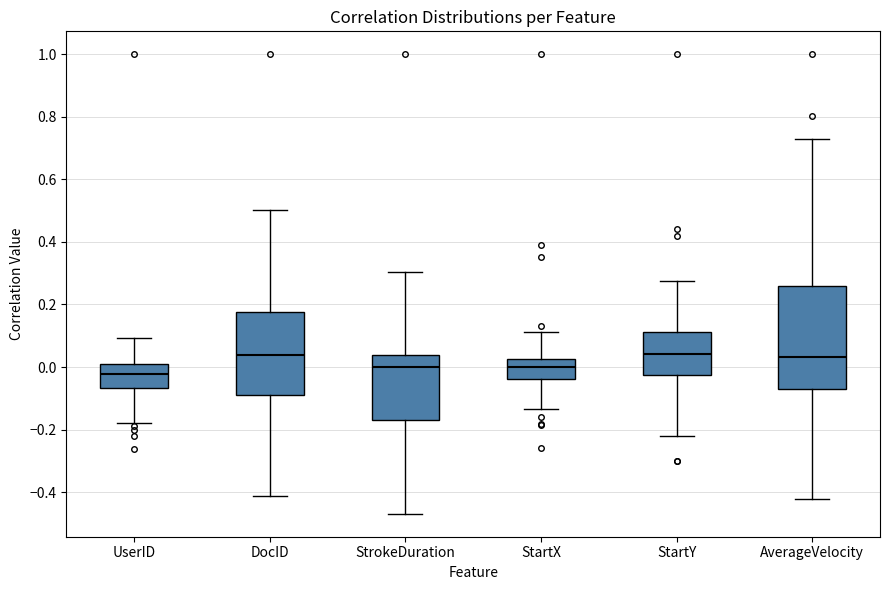

Which box has the lowest median line?

UserID